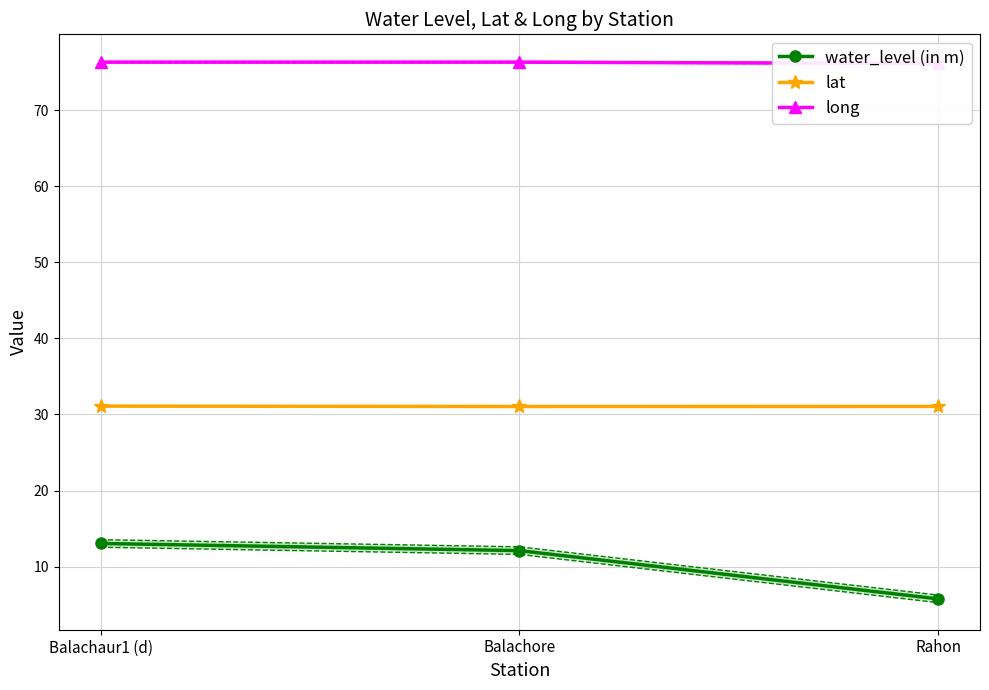

What position from the left is Balachaur1 (d)?

1